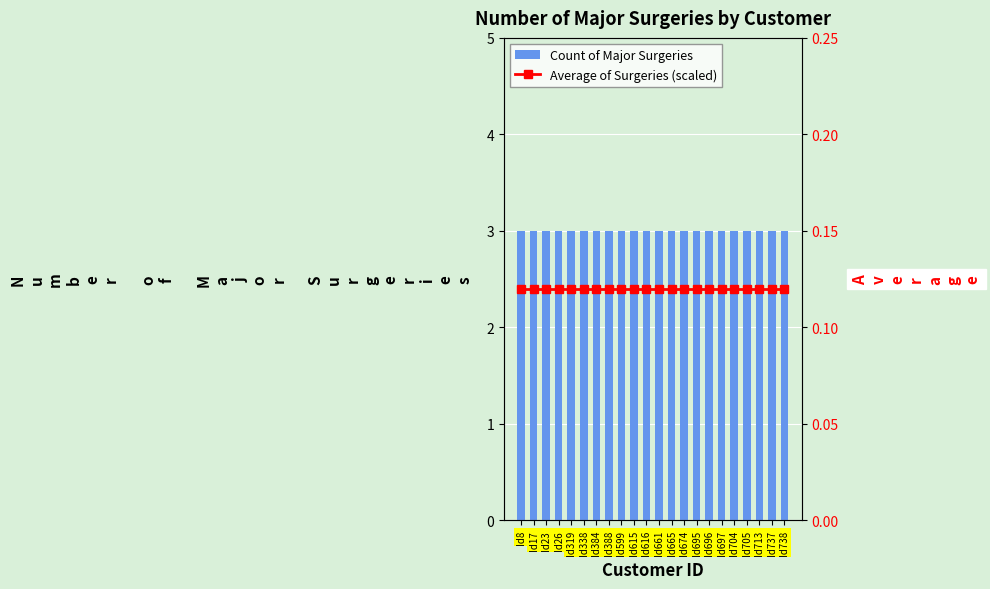

At how many categories does at least one series exceed 0?

22